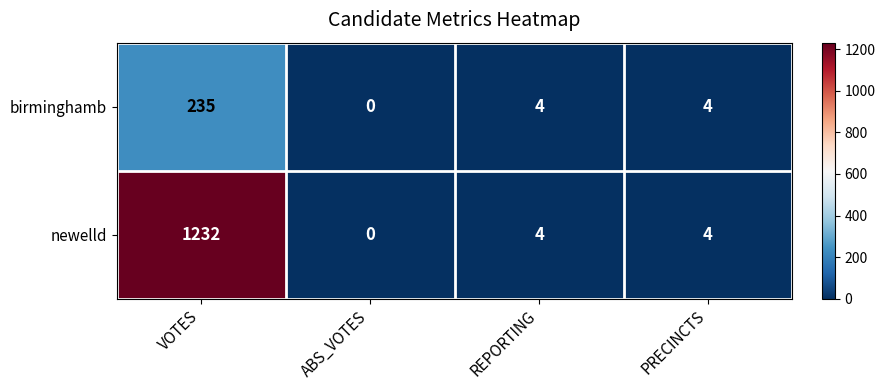

Reading right to left, transcribe all the data shown in this chart.

birminghamb: 4	4	0	235
newelld: 4	4	0	1232